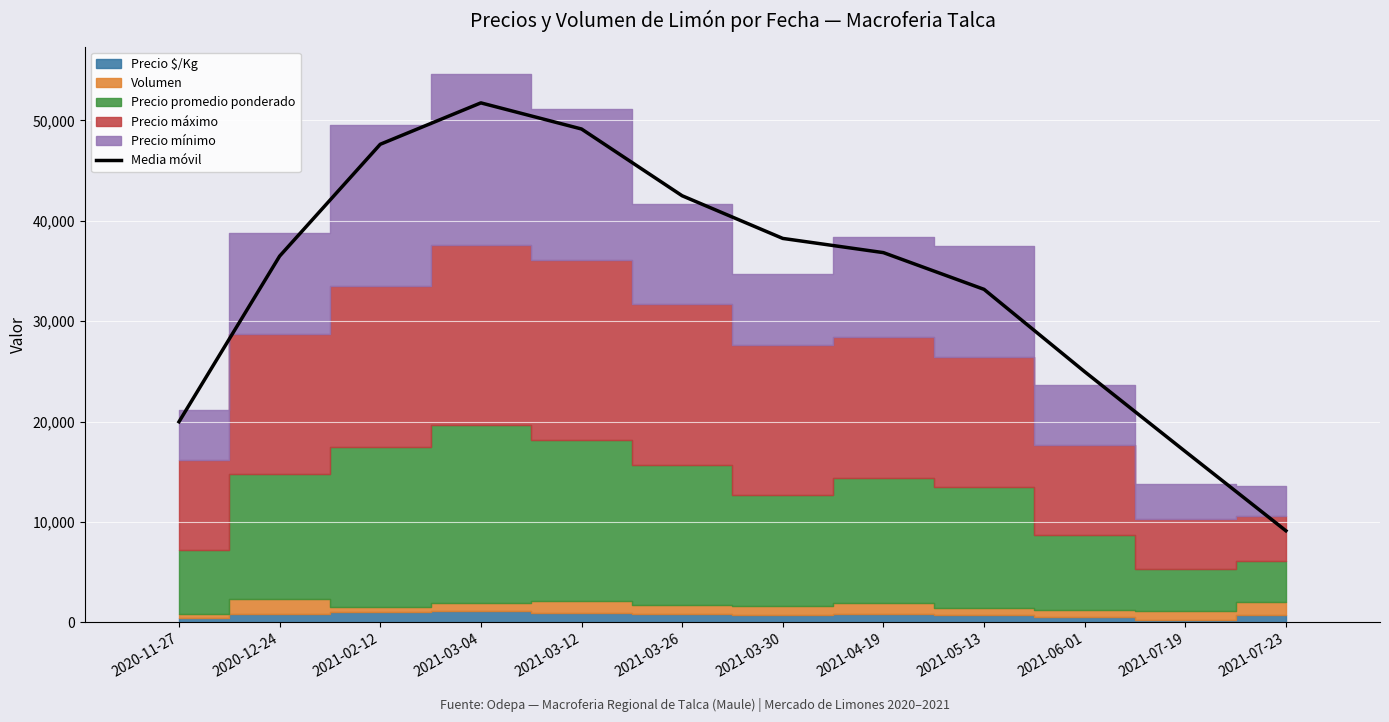

Are the bars grouped side by side (vs. stacked)?

No